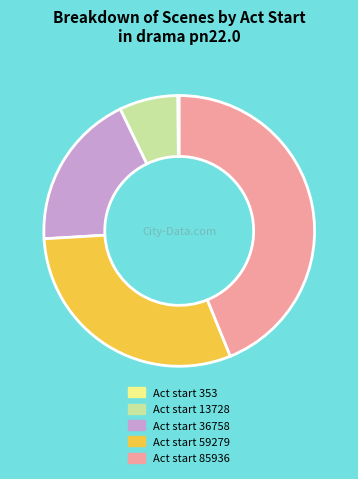

Does any single category account for the majority?

No